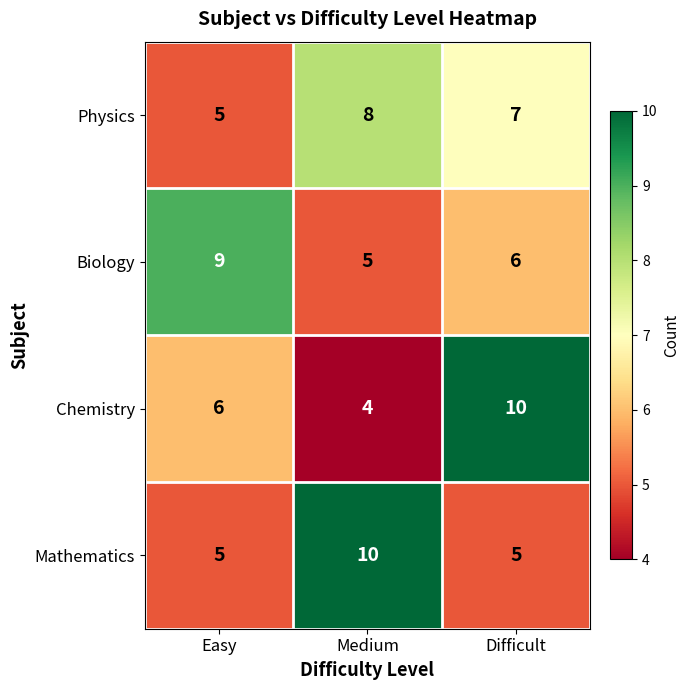

Rank the series at Difficult from highest to lowest value.

Chemistry, Physics, Biology, Mathematics